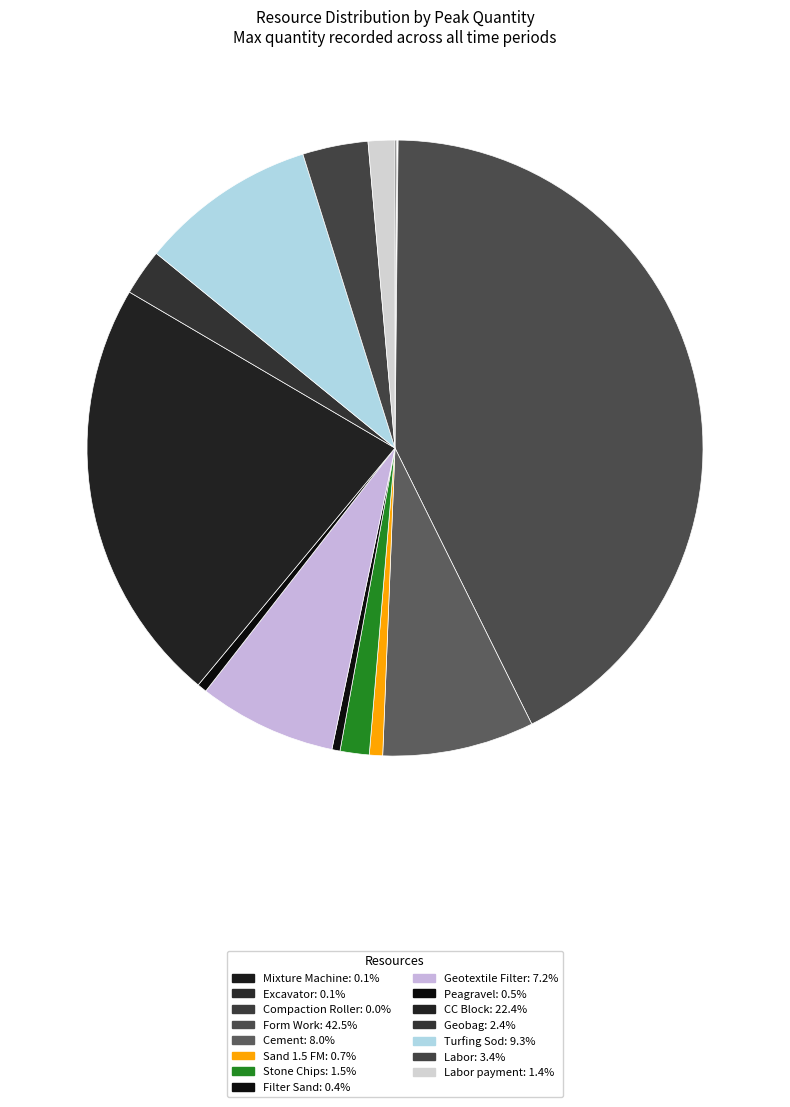

Is there any slice that represents more than half of the pie?

No